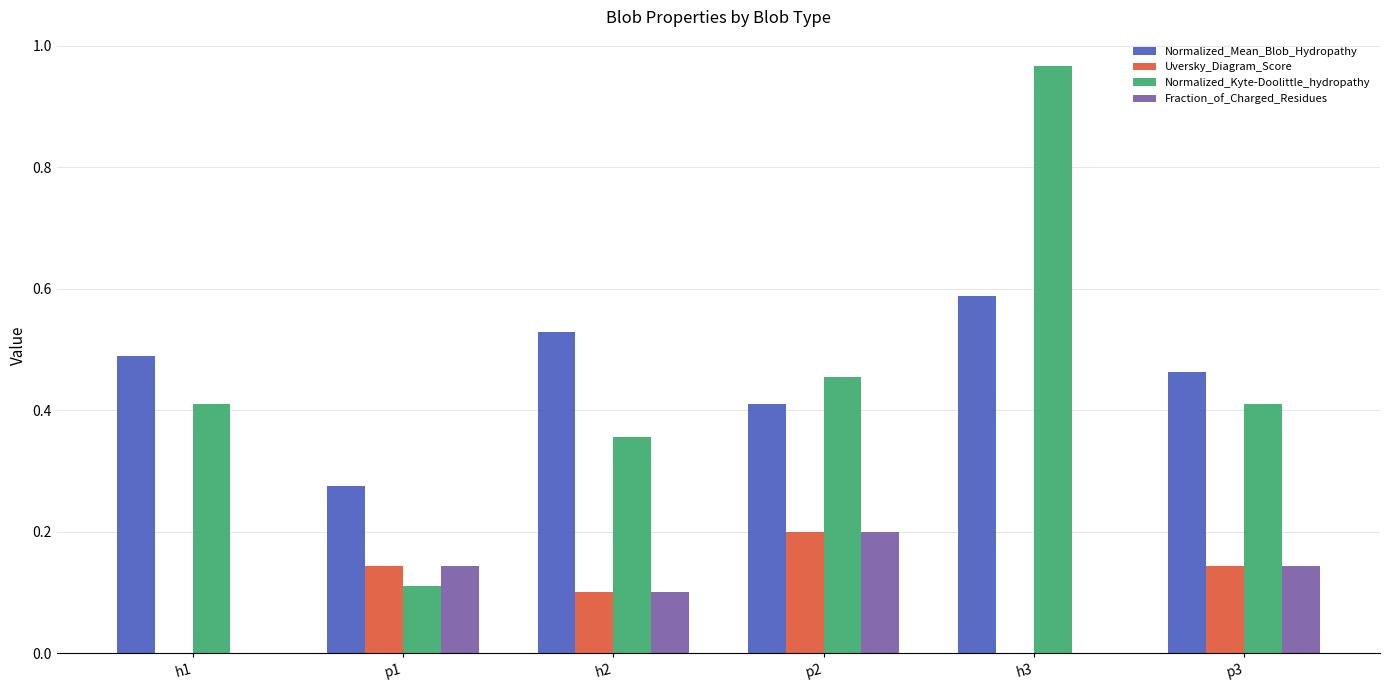

Is it true that Uversky_Diagram_Score equals 0.1 at h2?

True